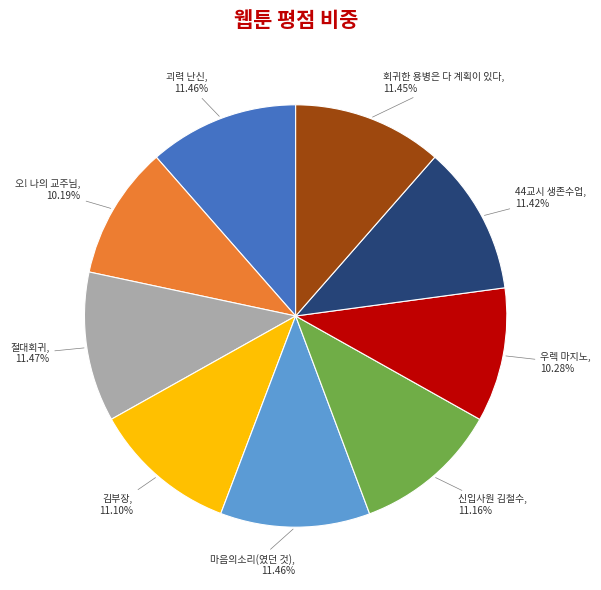

Is 괴력 난신 the majority of the pie?

No